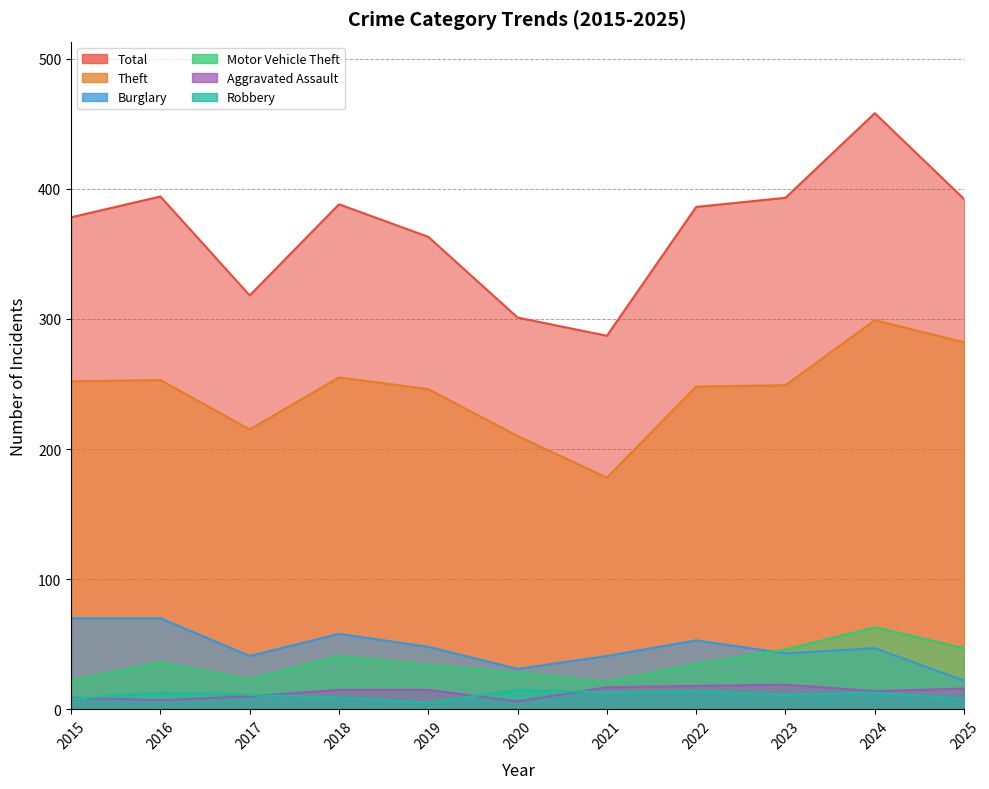

What is the difference between the highest and lowest values at 2019?

358